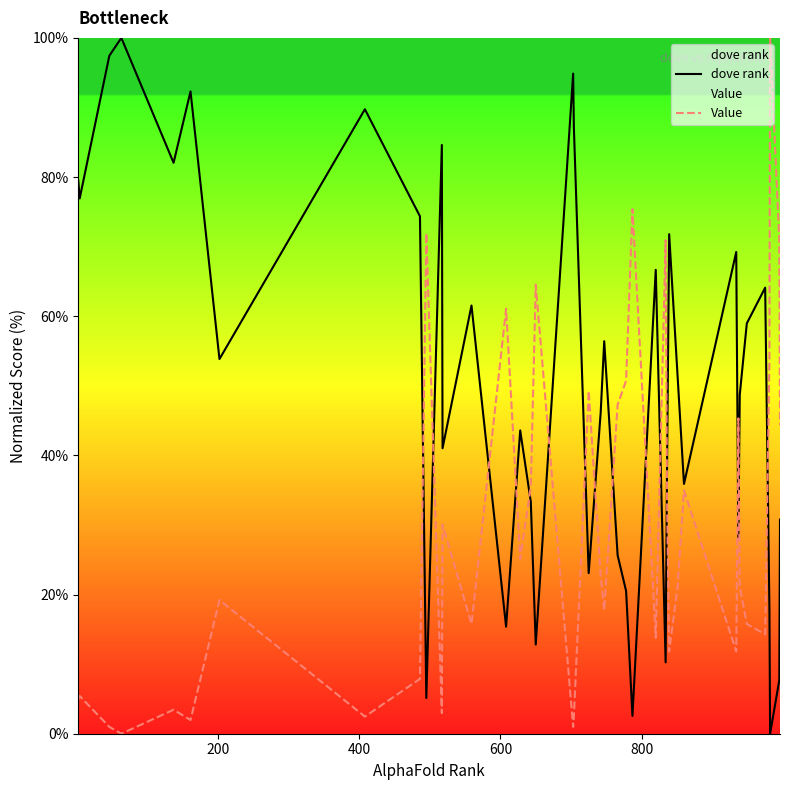

Which series has the largest total across all categories?

dove rank